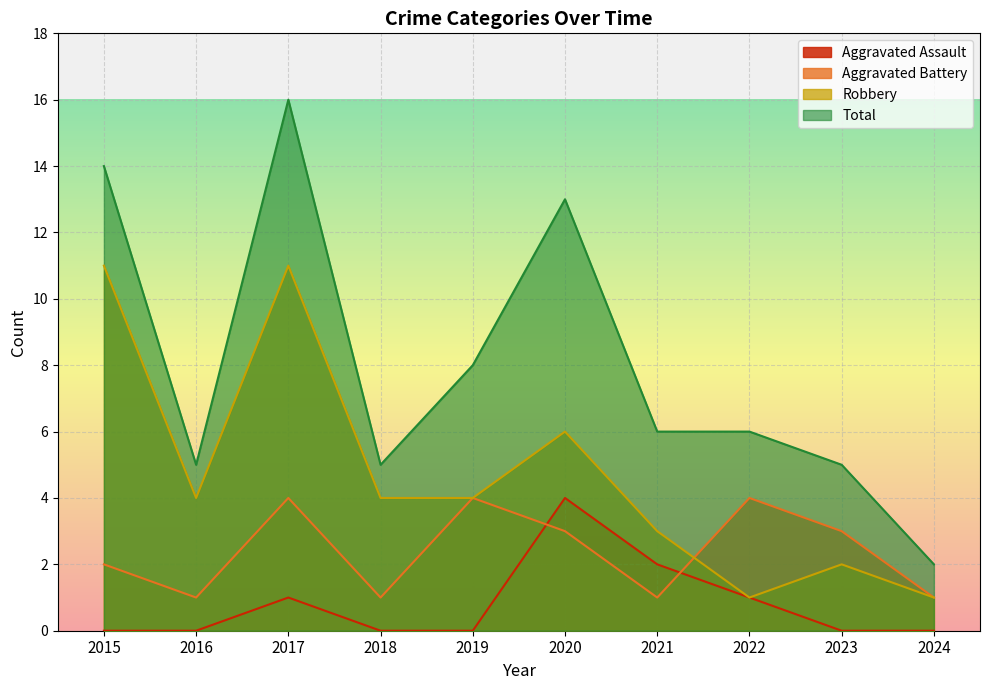

Which series has the largest range (max minus min)?

Total